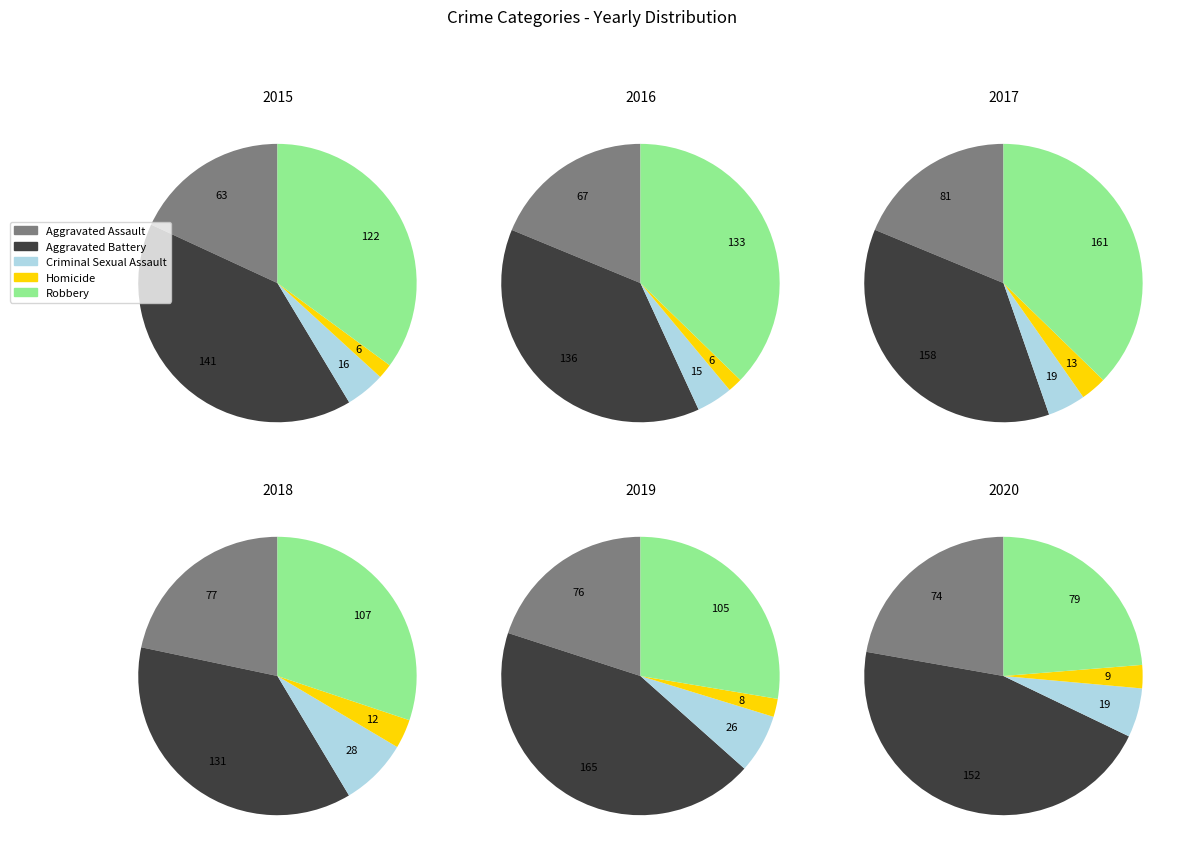

To the nearest percent, what portion does Criminal Sexual Assault represent?

8%